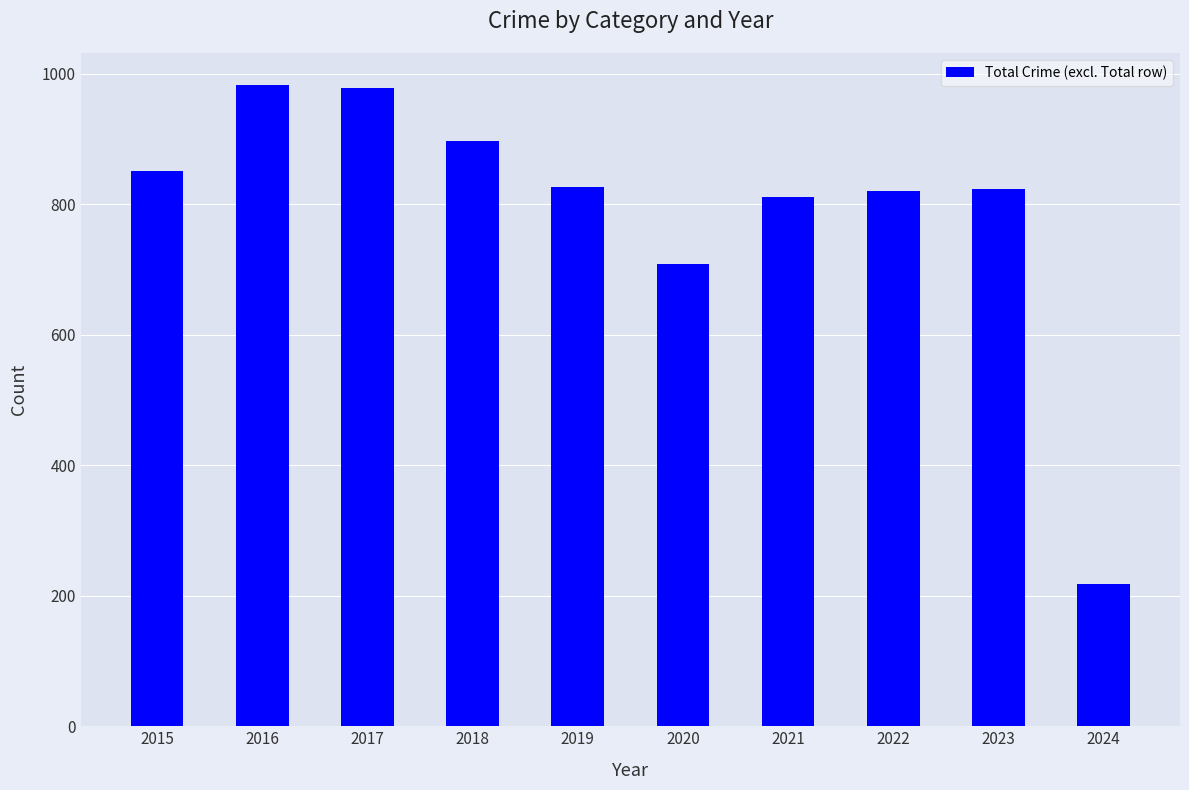

What is the difference between the values at 2023 and 2024?

605